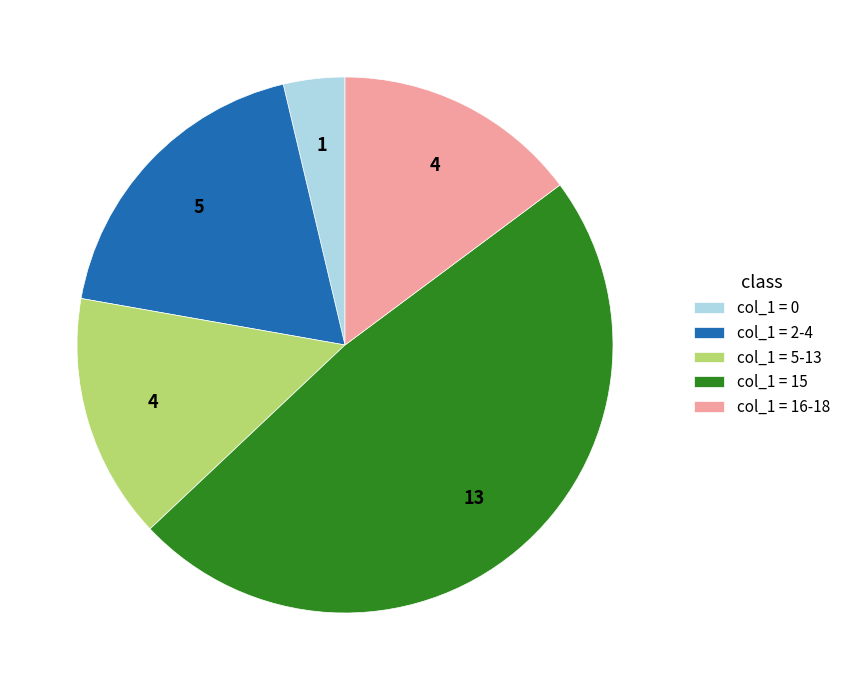

Which slice is the smallest?

col_1 = 0